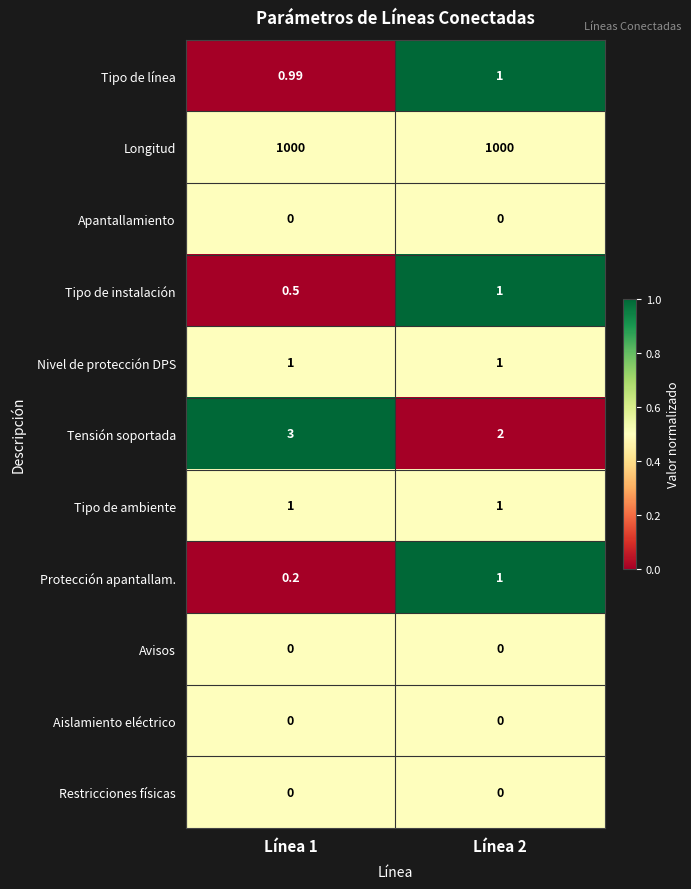

What is the spread (max minus min) of values at Línea 2?

1000.0